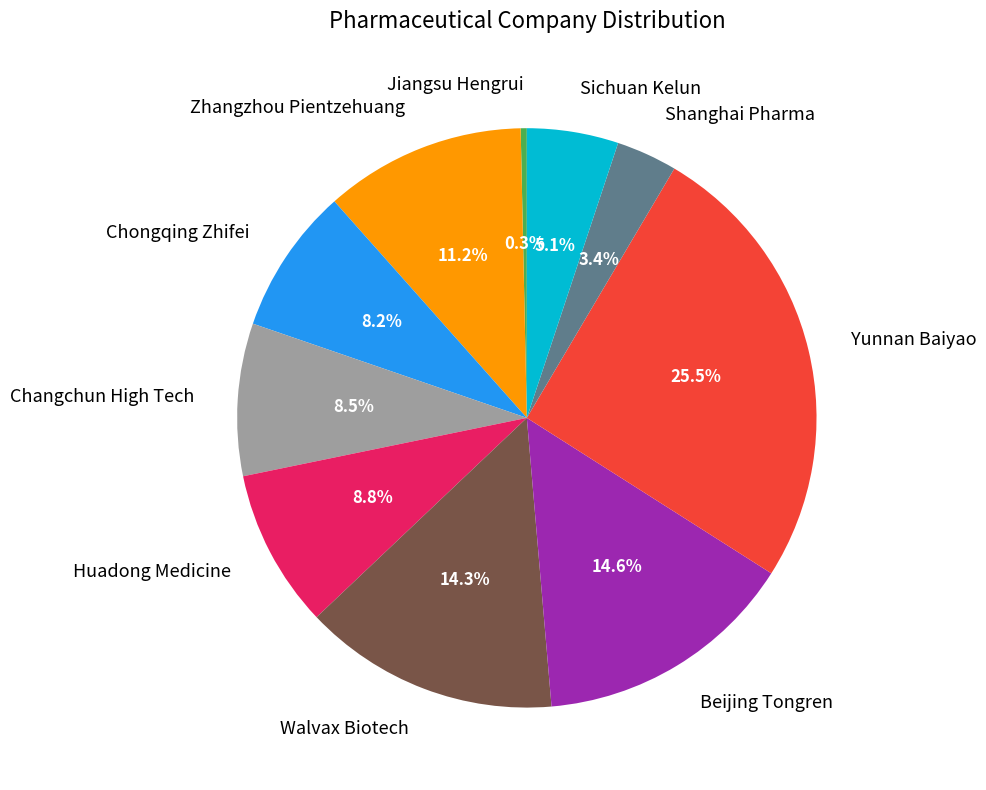

Which has a higher value, Huadong Medicine or Shanghai Pharma?

Huadong Medicine